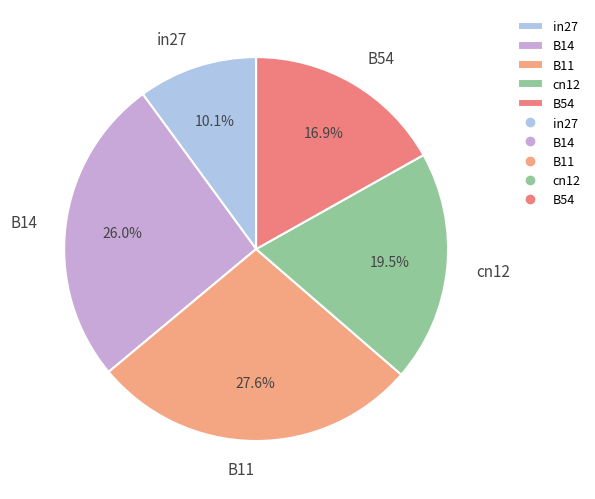

Combined, do B14 and B54 account for over 50%?

No